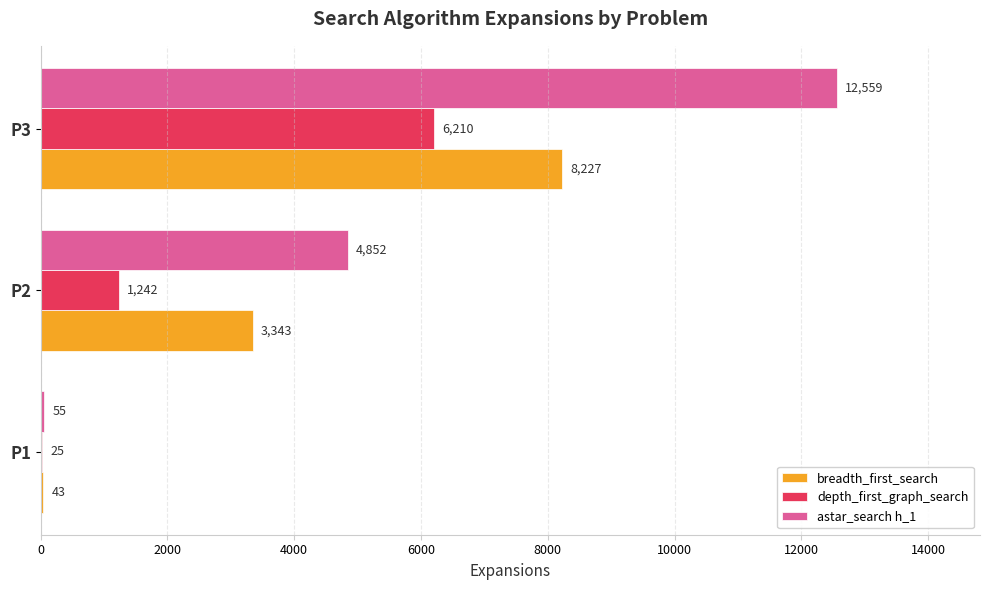

True or false: depth_first_graph_search has a value of 2196 at P3.

False